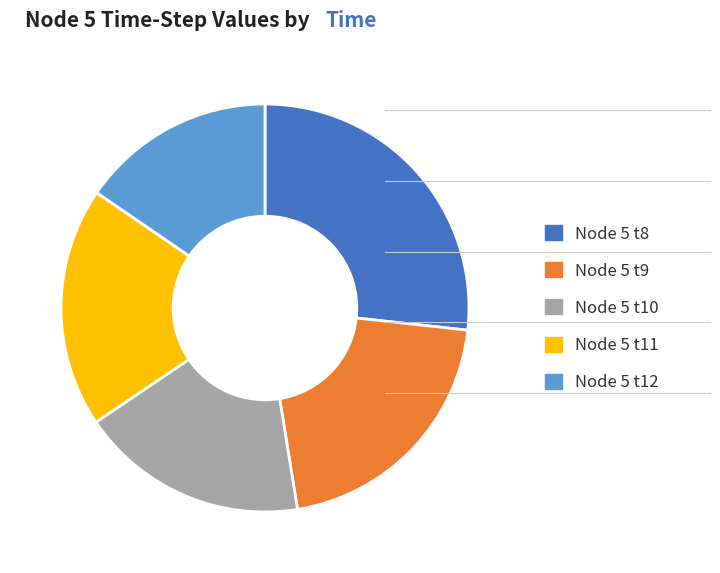

Do Node 5 t12 and Node 5 t11 together represent more than half of the pie?

No